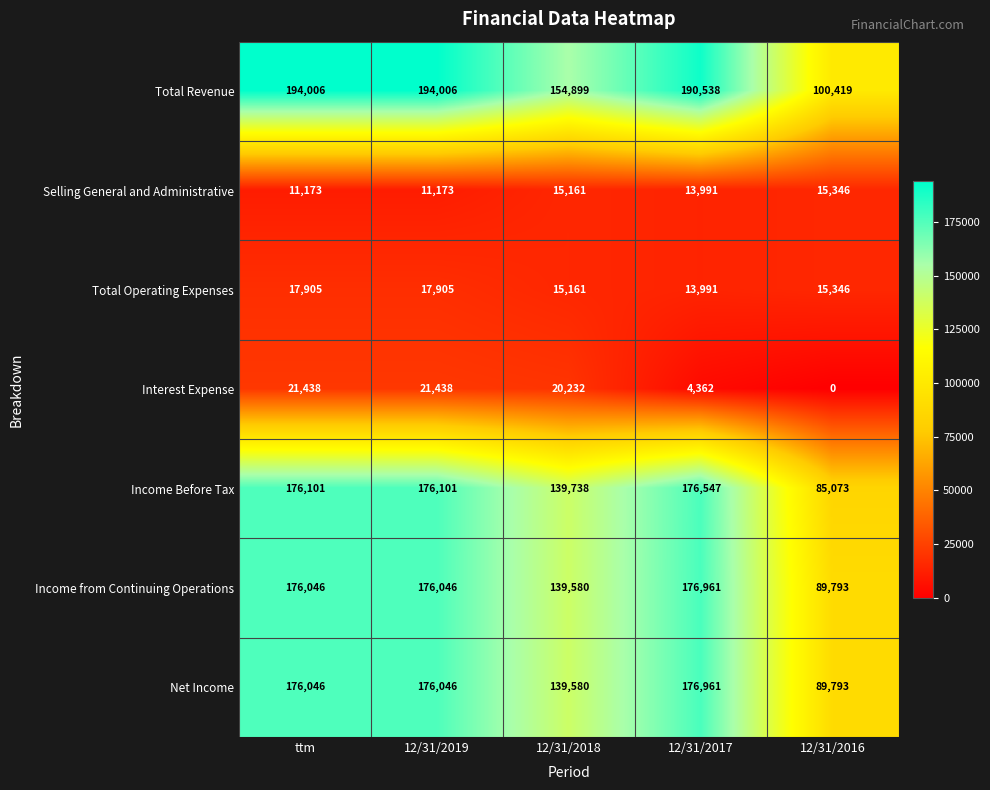

How many data points does each series have?

5